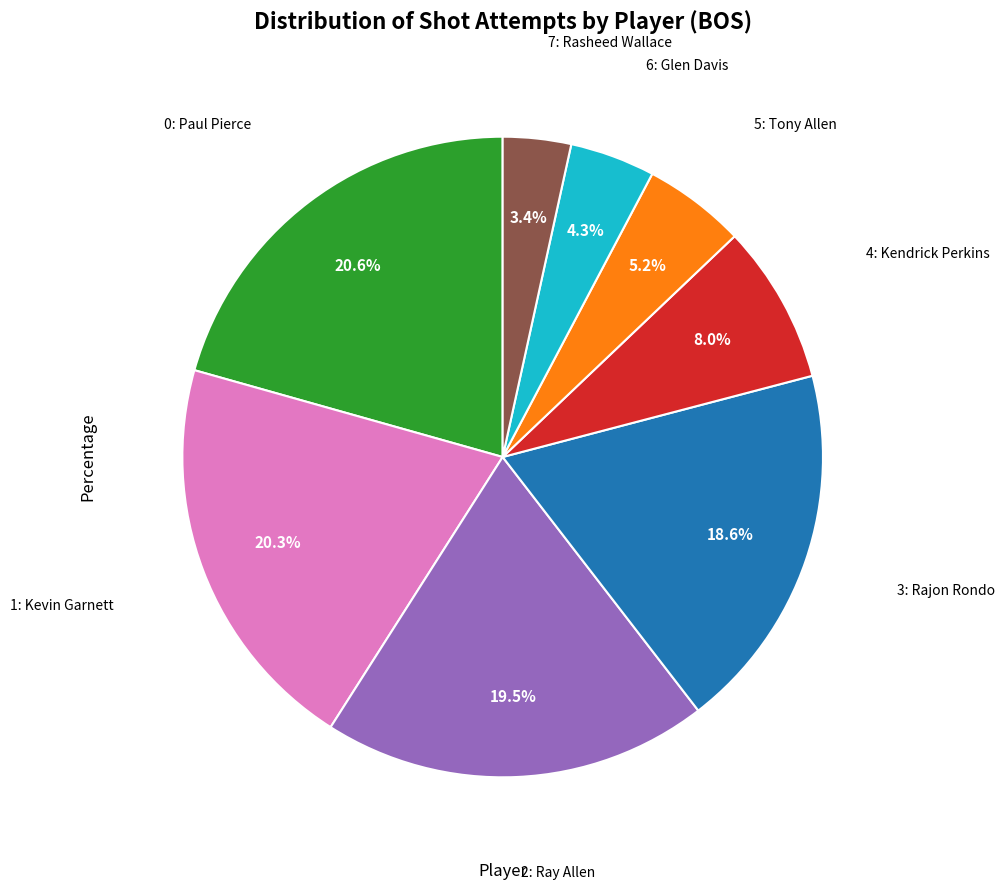

Is there a majority slice in this chart?

No